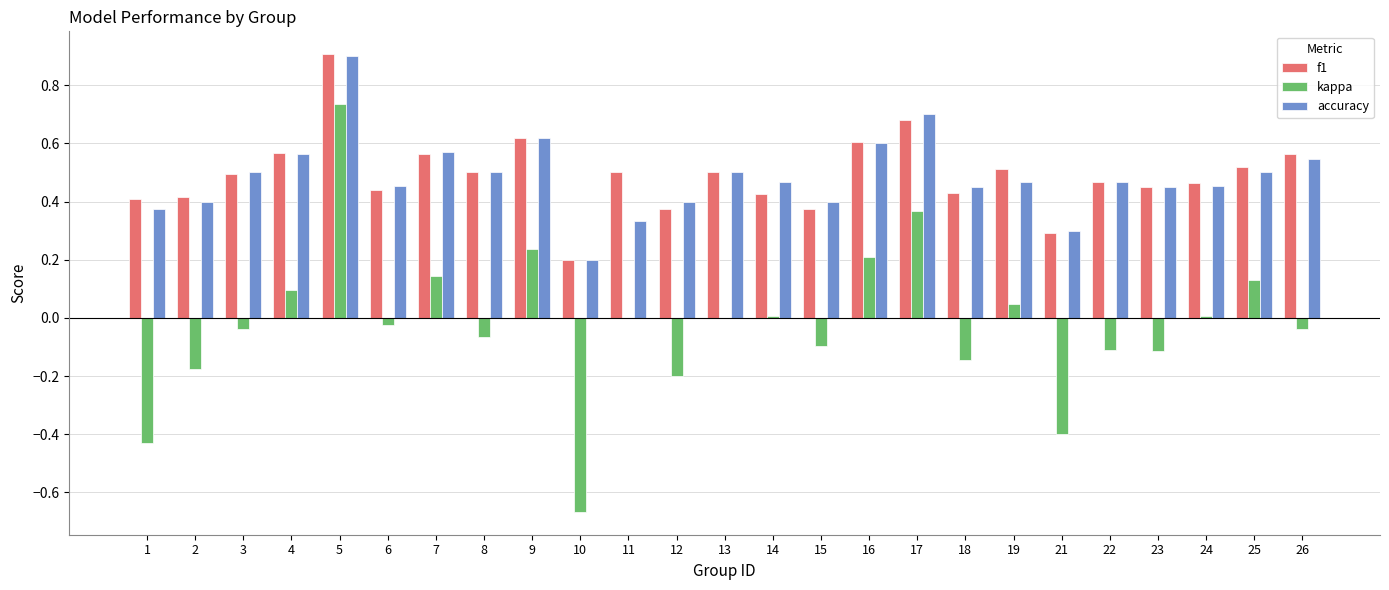

How many data points does each series have?

25